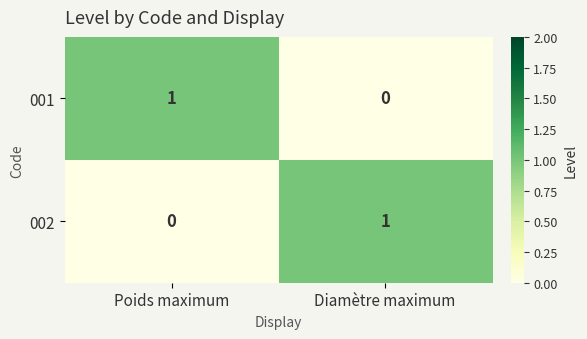

What is the difference between the highest and lowest values at Diamètre maximum?

1